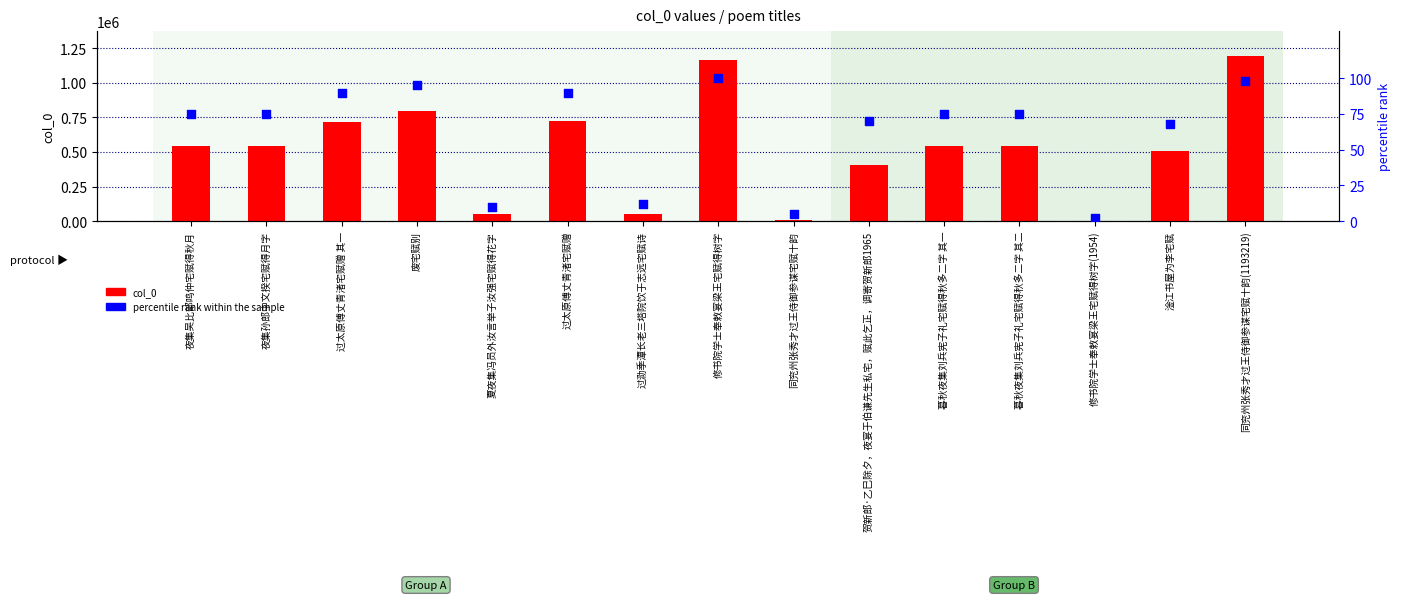

Which series has the largest total across all categories?

col_0